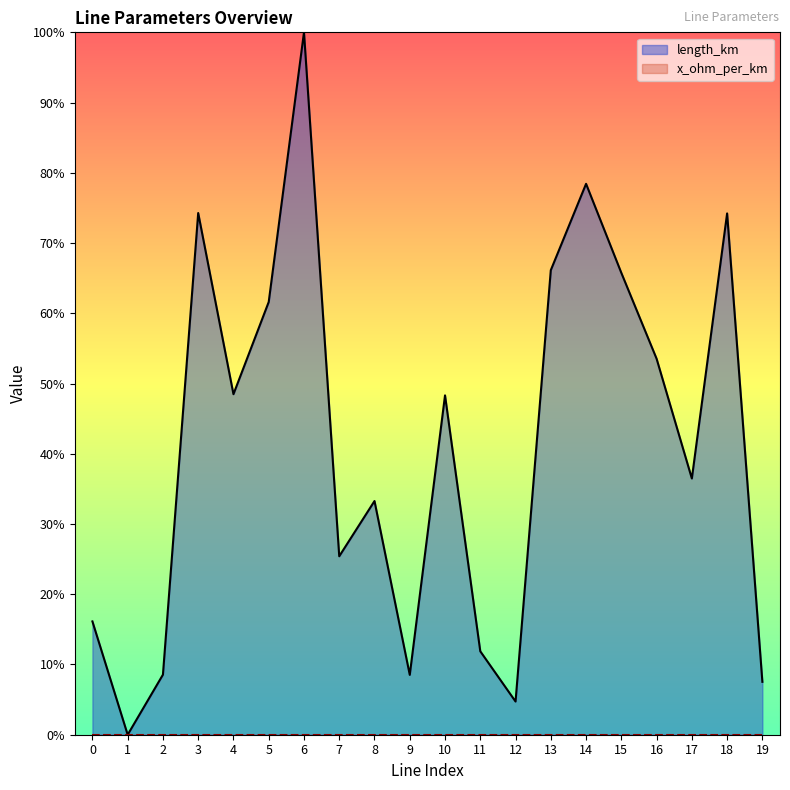

List the labels in order of value, smallest first.

1, 12, 19, 9, 2, 11, 0, 7, 8, 17, 10, 4, 16, 5, 15, 13, 18, 3, 14, 6